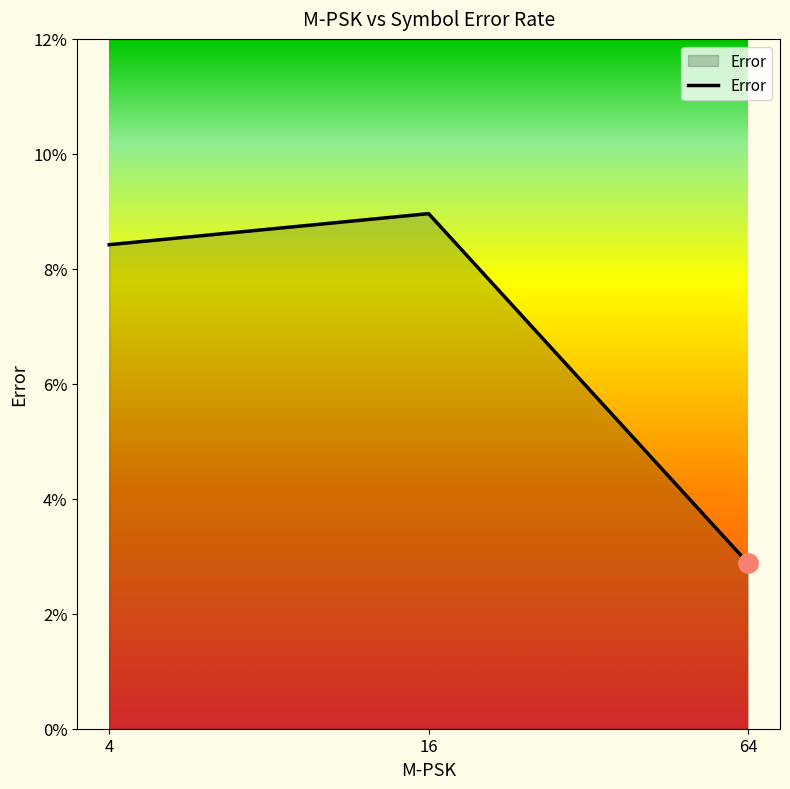

Does the chart have visible grid lines?

No